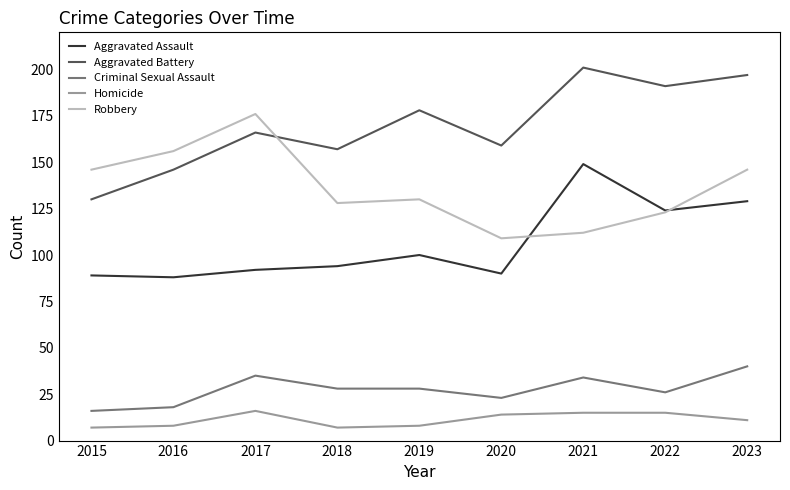

True or false: Aggravated Battery and Aggravated Assault cross at least once.

False